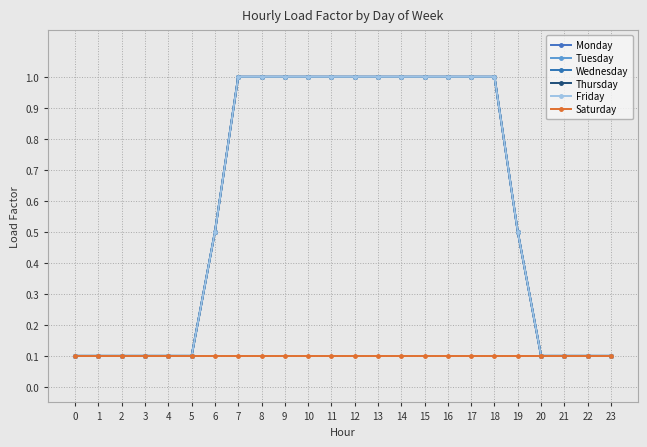

Reading left to right, what are all the values shown in this chart?

Monday: 0.1	0.1	0.1	0.1	0.1	0.1	0.5	1.0	1.0	1.0	1.0	1.0	1.0	1.0	1.0	1.0	1.0	1.0	1.0	0.5	0.1	0.1	0.1	0.1
Tuesday: 0.1	0.1	0.1	0.1	0.1	0.1	0.5	1.0	1.0	1.0	1.0	1.0	1.0	1.0	1.0	1.0	1.0	1.0	1.0	0.5	0.1	0.1	0.1	0.1
Wednesday: 0.1	0.1	0.1	0.1	0.1	0.1	0.5	1.0	1.0	1.0	1.0	1.0	1.0	1.0	1.0	1.0	1.0	1.0	1.0	0.5	0.1	0.1	0.1	0.1
Thursday: 0.1	0.1	0.1	0.1	0.1	0.1	0.5	1.0	1.0	1.0	1.0	1.0	1.0	1.0	1.0	1.0	1.0	1.0	1.0	0.5	0.1	0.1	0.1	0.1
Friday: 0.1	0.1	0.1	0.1	0.1	0.1	0.5	1.0	1.0	1.0	1.0	1.0	1.0	1.0	1.0	1.0	1.0	1.0	1.0	0.5	0.1	0.1	0.1	0.1
Saturday: 0.1	0.1	0.1	0.1	0.1	0.1	0.1	0.1	0.1	0.1	0.1	0.1	0.1	0.1	0.1	0.1	0.1	0.1	0.1	0.1	0.1	0.1	0.1	0.1